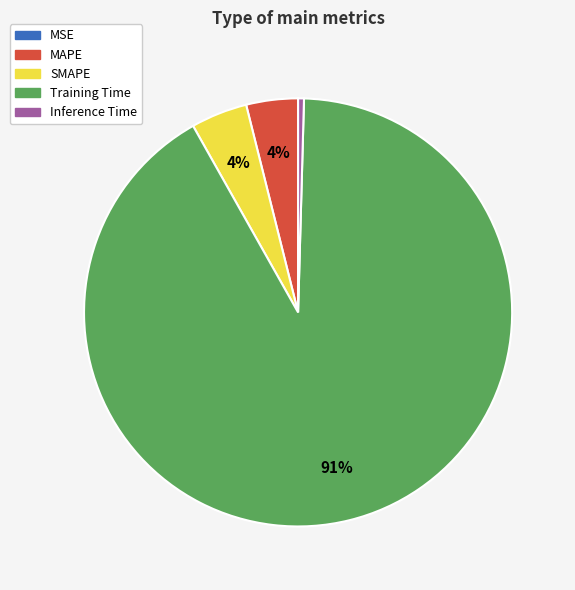

What percentage is the MAPE slice, to the nearest percent?

4%